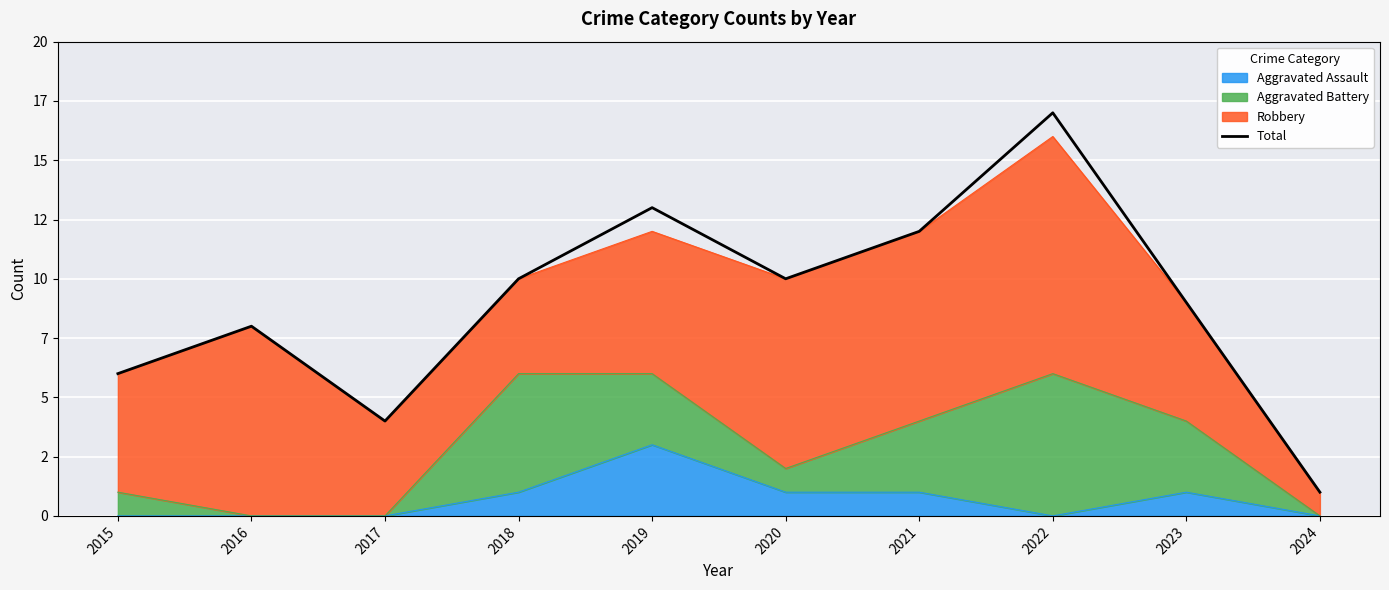

Read the value at 2022, to the nearest 5.

15